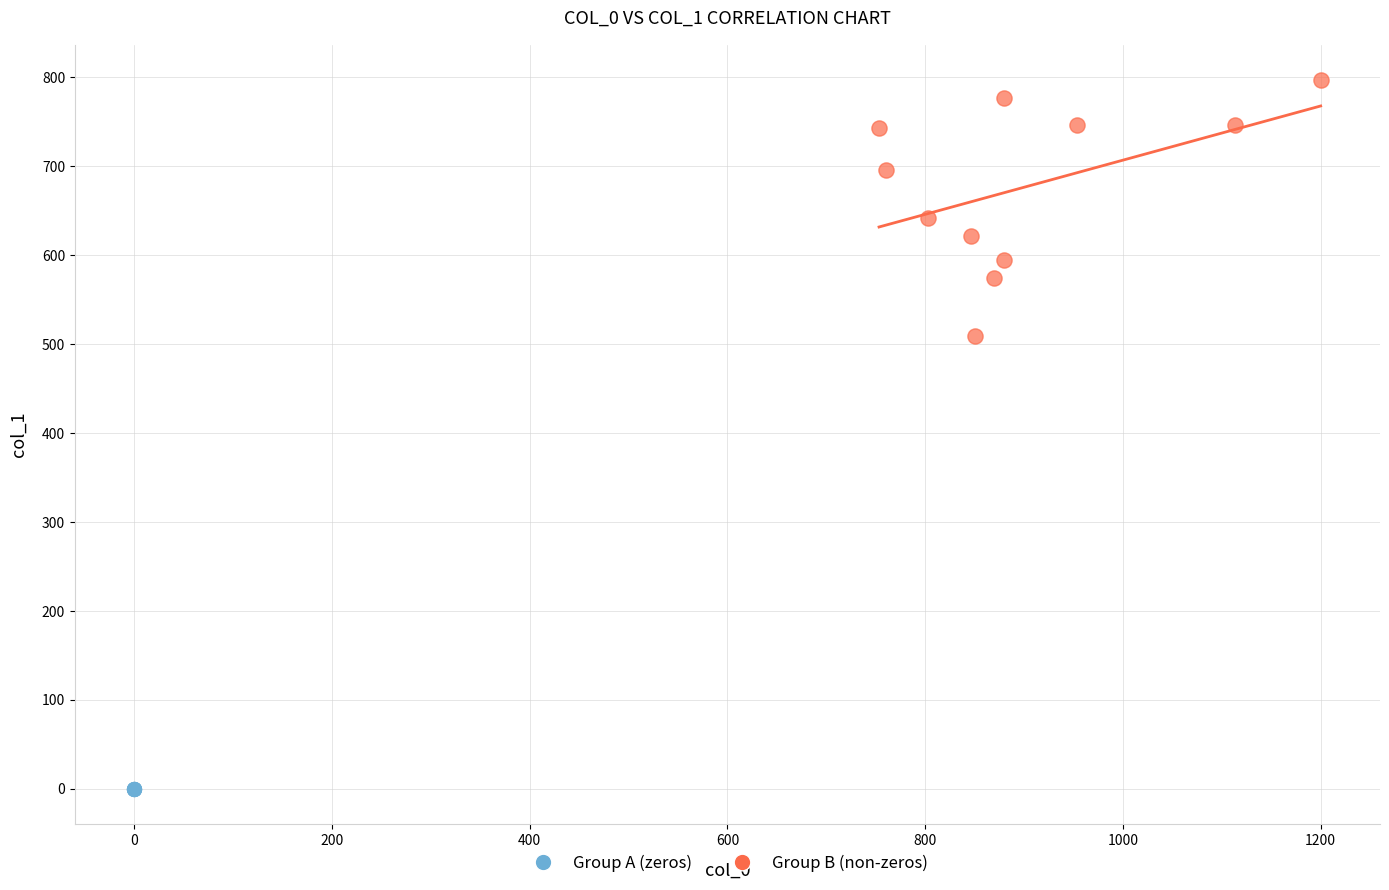

Which series reaches the minimum Y coordinate?

Group A (zeros)